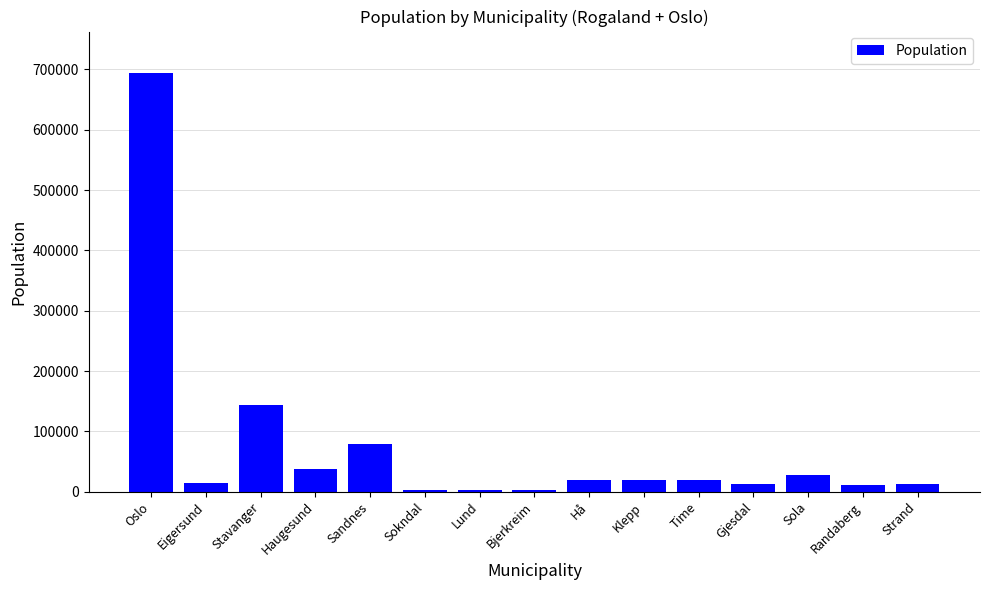

At which label is the value closest to 348140?

Stavanger